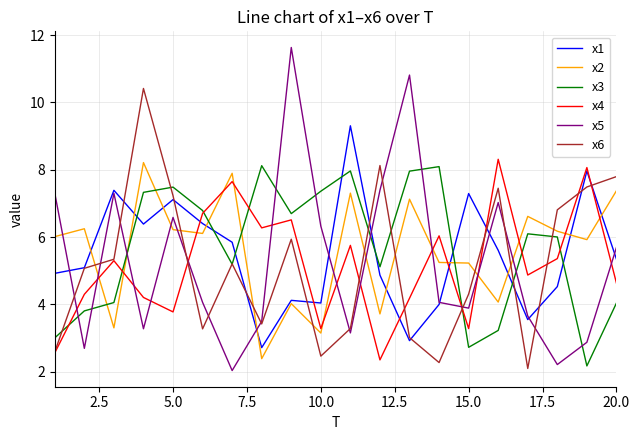

What is the minimum value for x2?

2.4